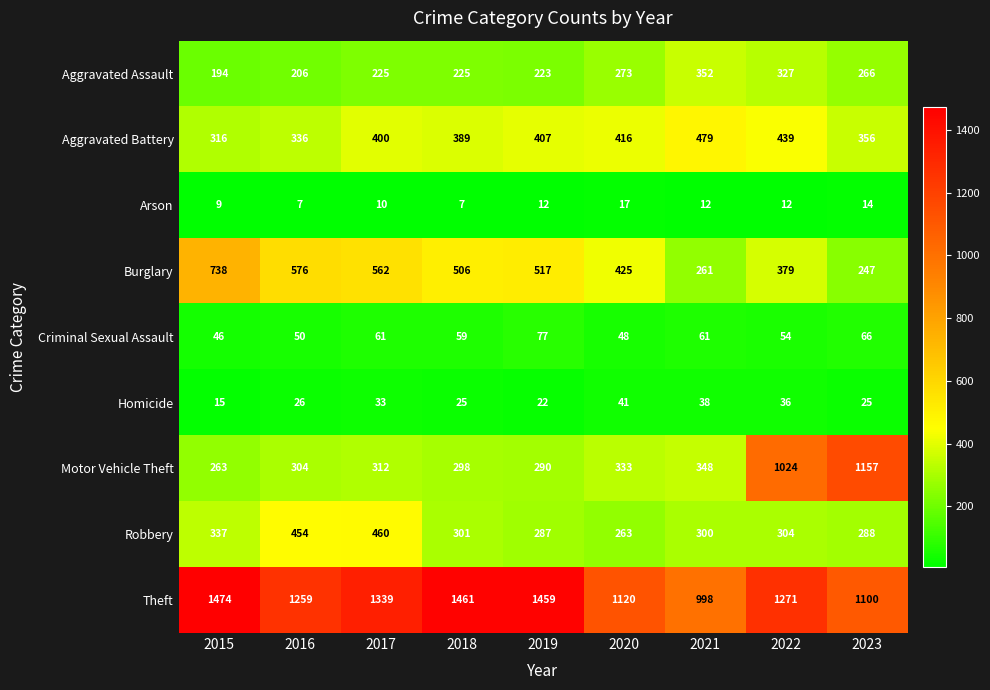

What is the greatest value displayed?

1474